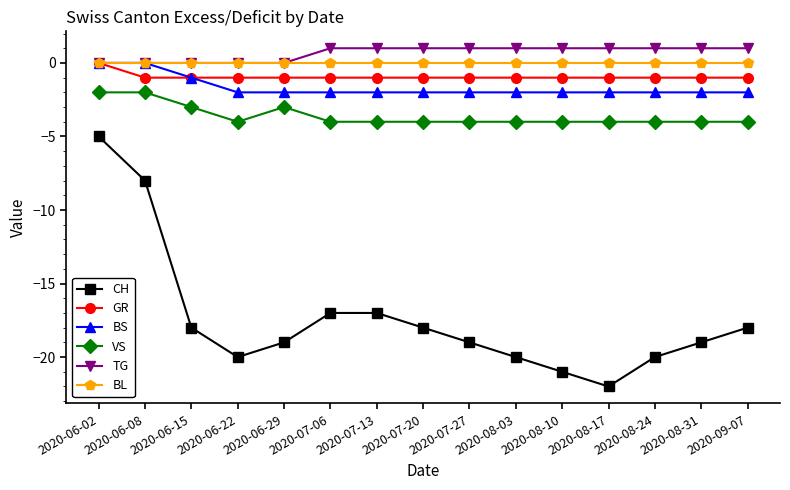

The value of TG at 2020-09-07 is 1. True or false?

True